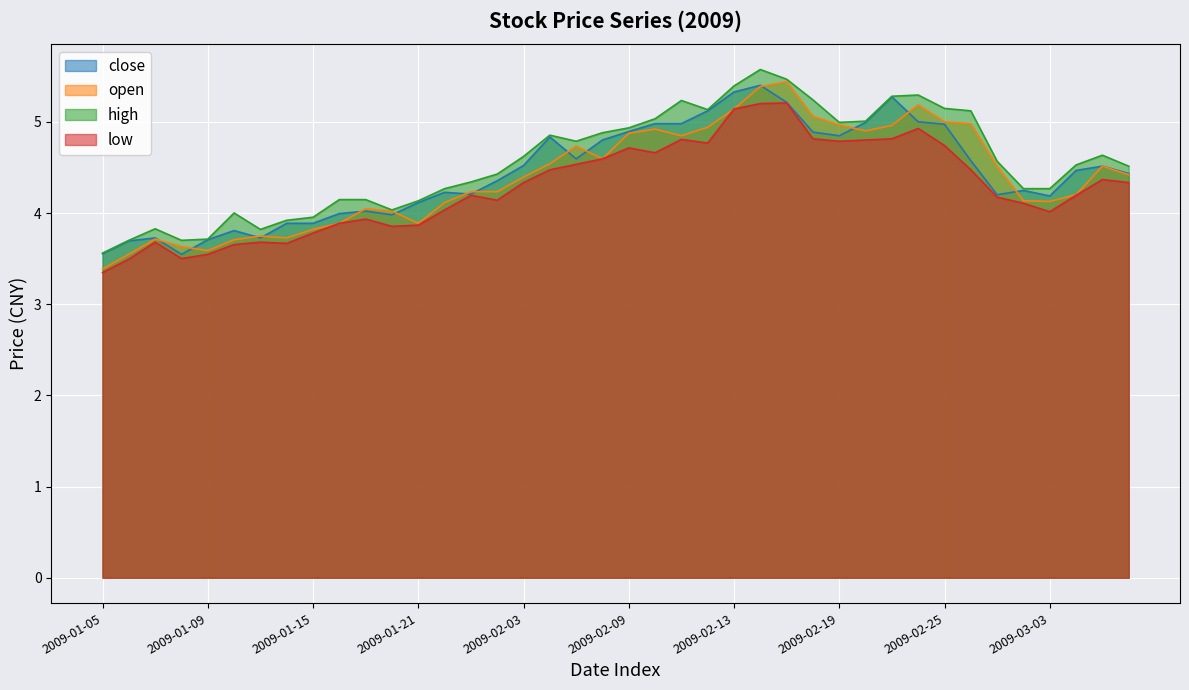

Where is high nearest to the value 4?

2009-01-12